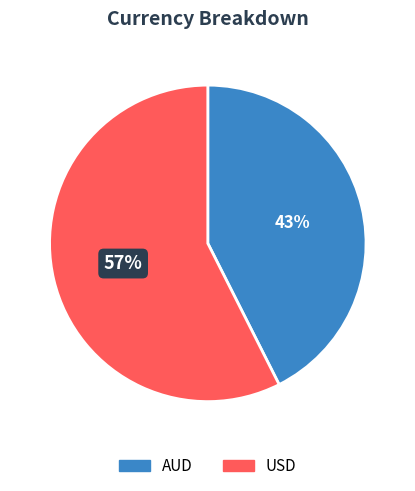

Which slice is the smallest?

AUD